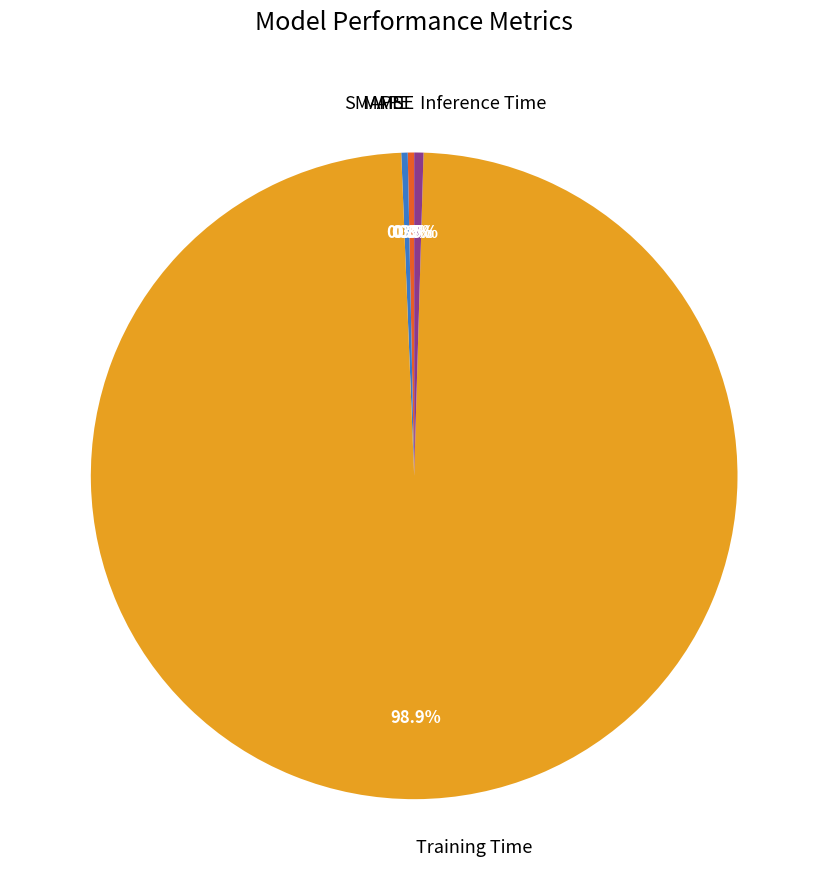

Which slice represents more than half of the pie?

Training Time